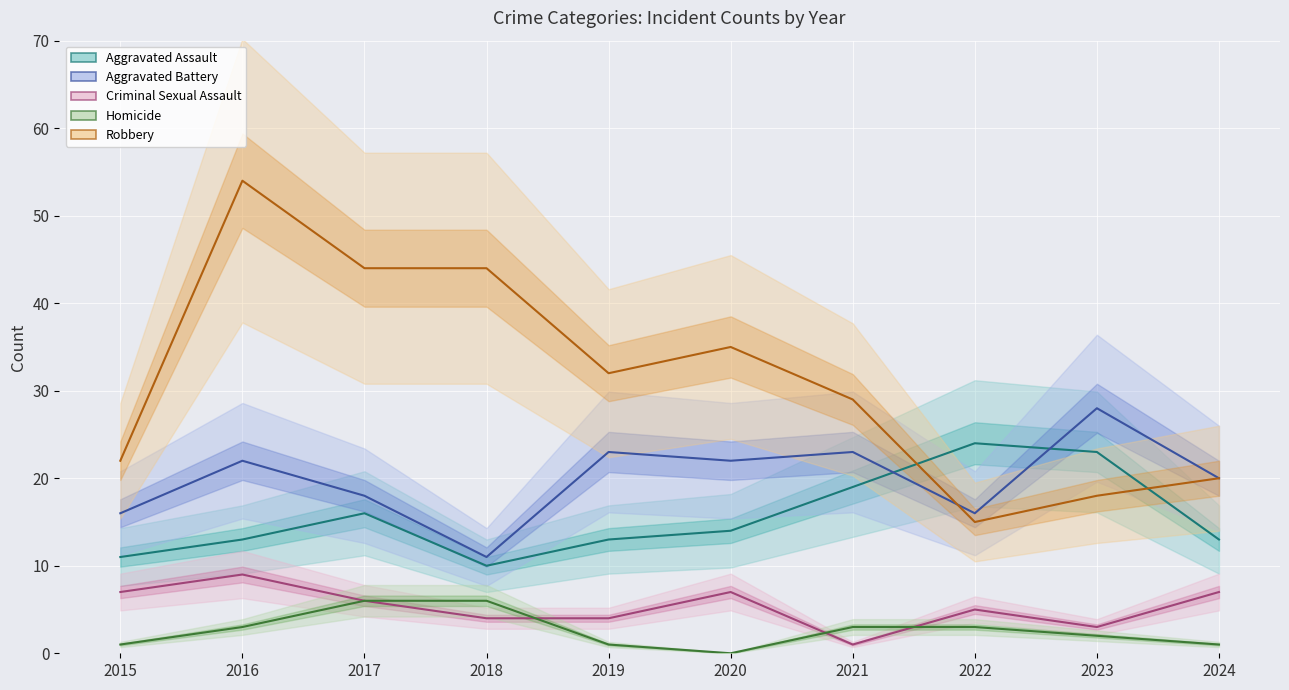

How many data points in Robbery are less than 32?

5